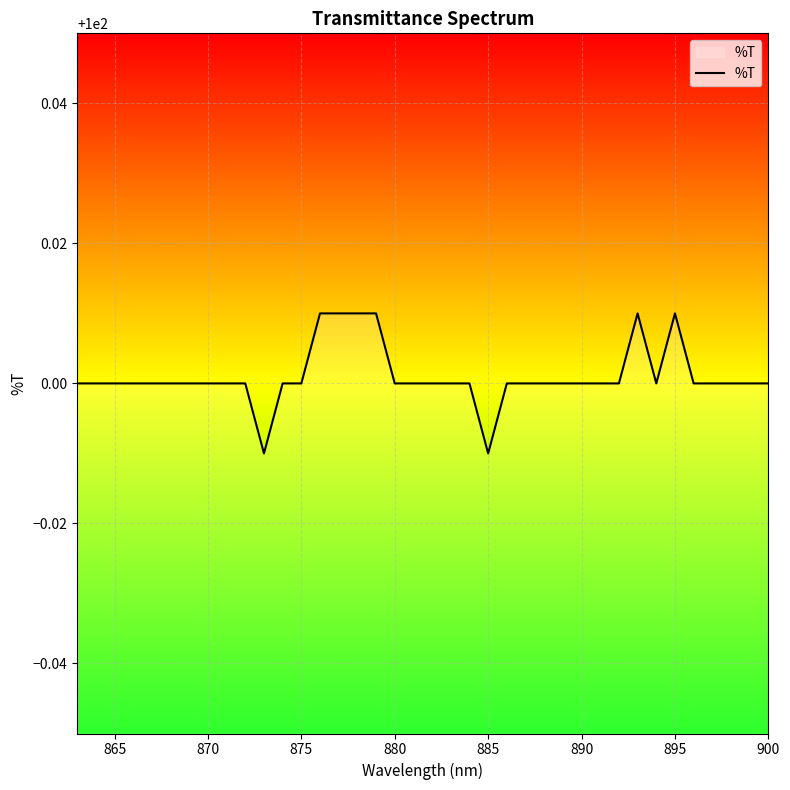

The chart shows a value of 100.0 at 900. True or false?

True